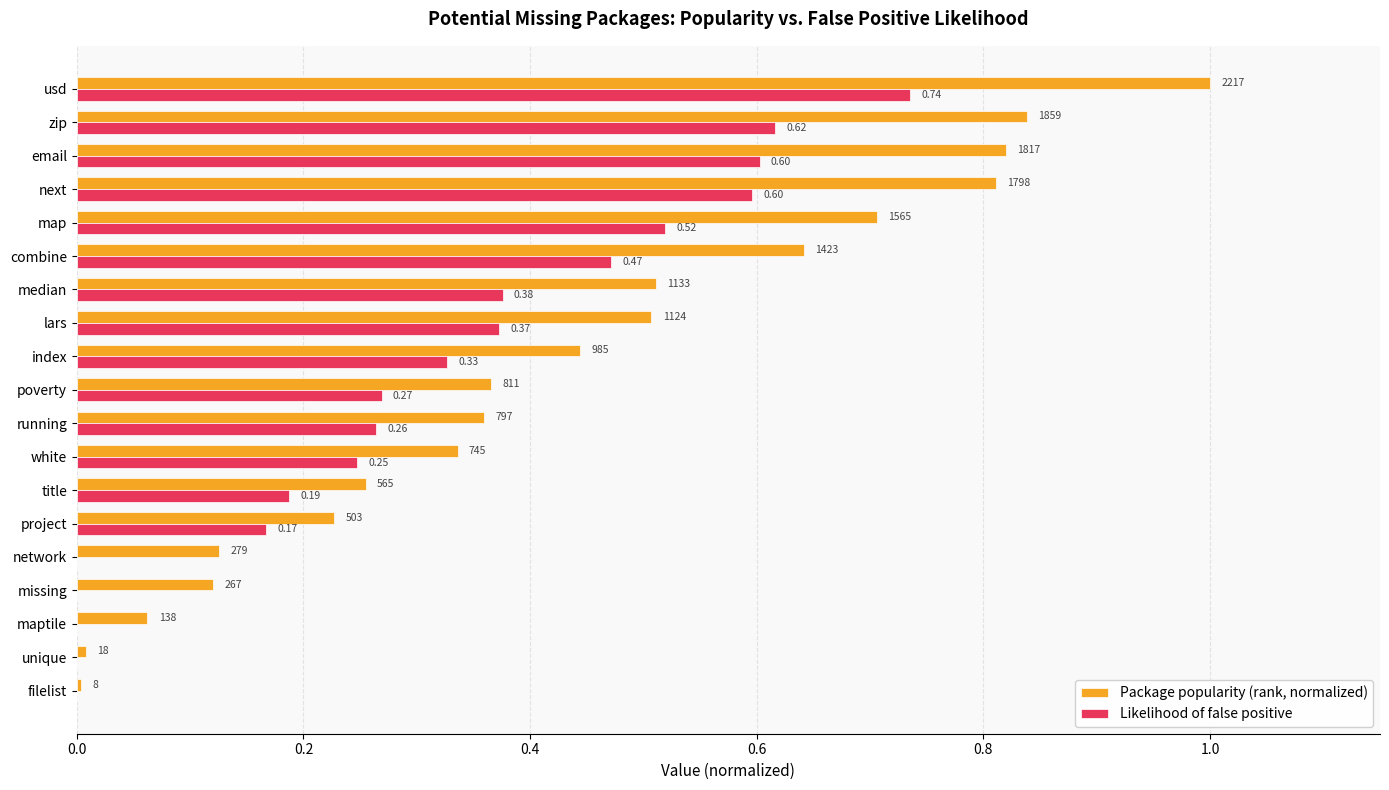

What are all the series names shown in the legend?

Package popularity (rank, normalized), Likelihood of false positive